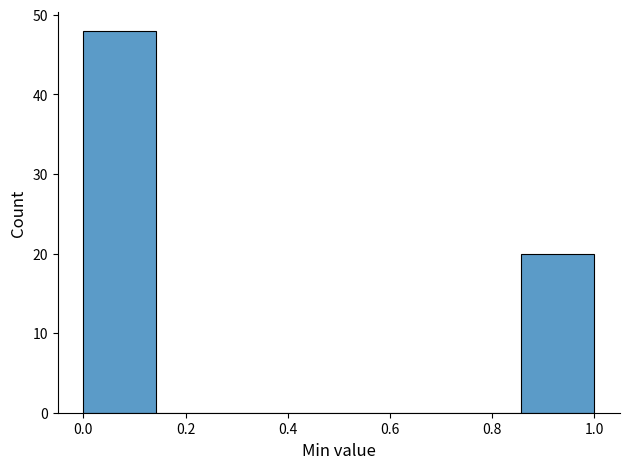

Reading left to right, transcribe this chart: for each bar, give the range it covers on the x-axis and its height. Neither the bar edges nor the heights are printed on the chart, so give them approximately, as read against the axes.

0.00 to 0.14: 48
0.14 to 0.28: 0
0.28 to 0.42: 0
0.42 to 0.58: 0
0.58 to 0.72: 0
0.72 to 0.86: 0
0.86 to 1.00: 20